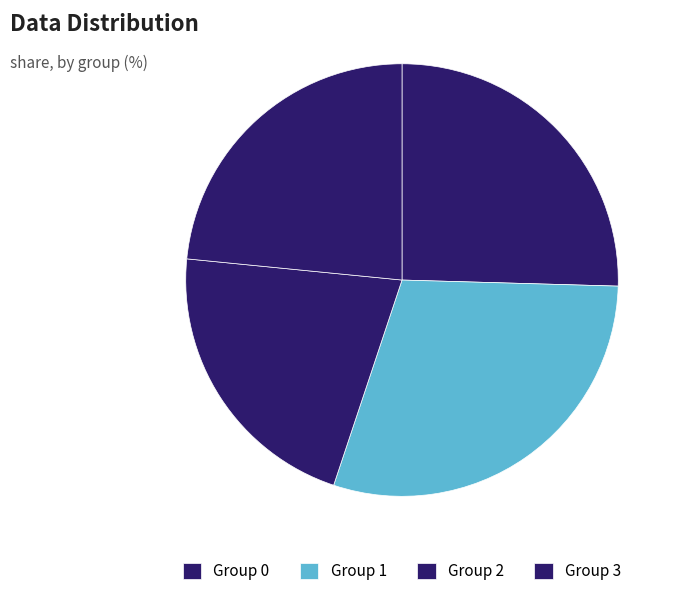

Which slice is the largest?

Group 1